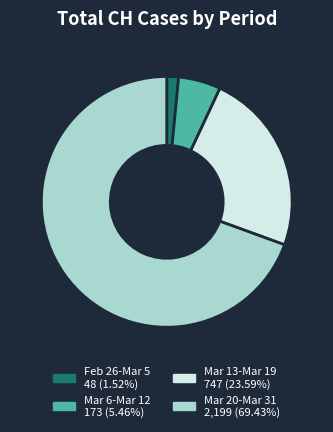

Is there a majority slice in this chart?

Yes